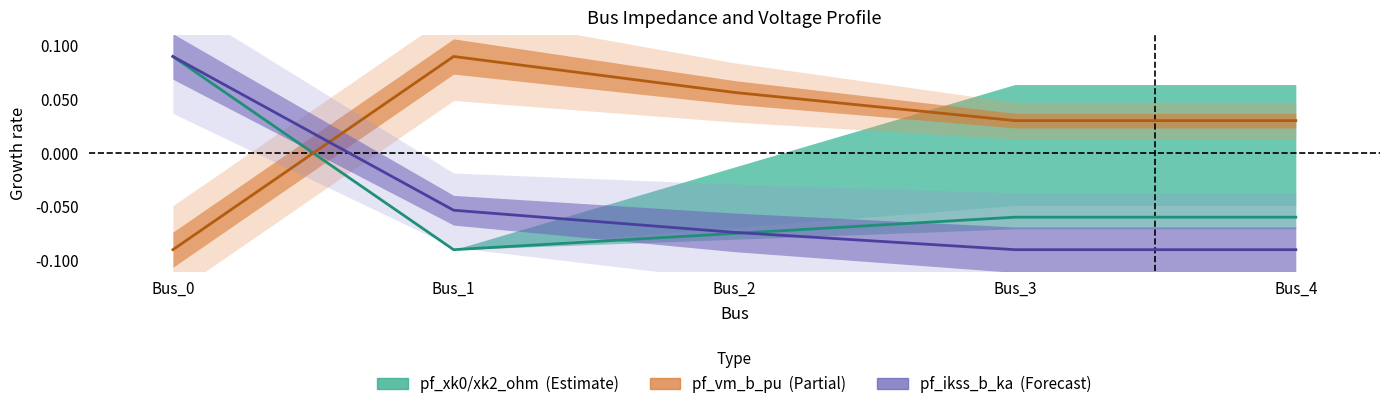

At which label does pf_xk0_ohm reach its peak?

Bus_0